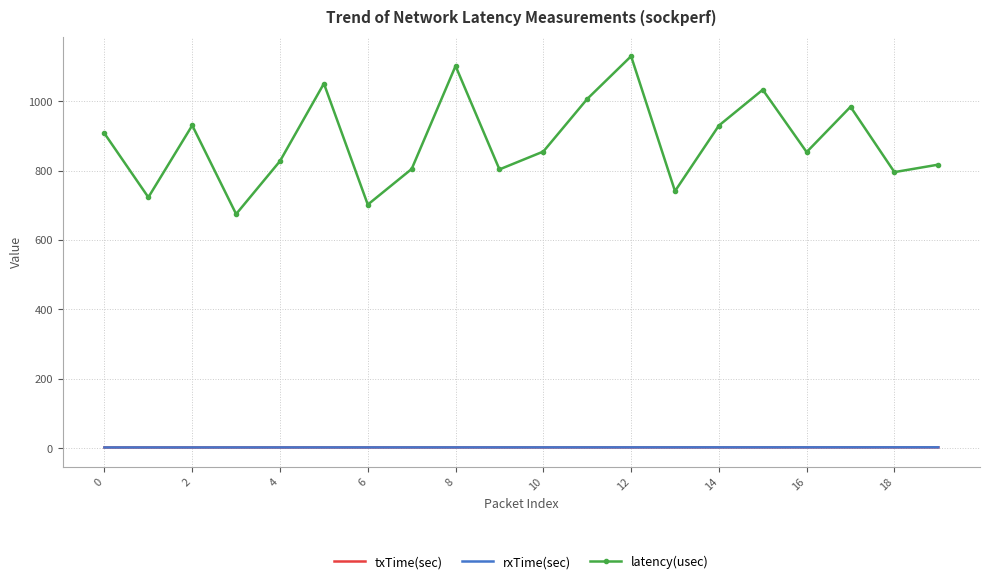

Which series has the widest spread of values?

latency(usec)